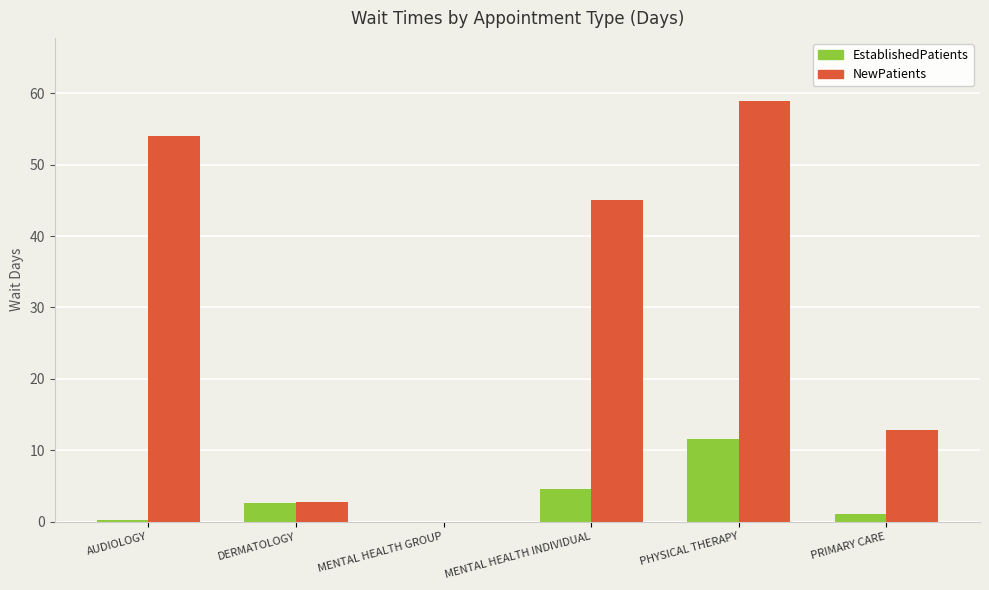

What is the average value of the NewPatients series?

28.9